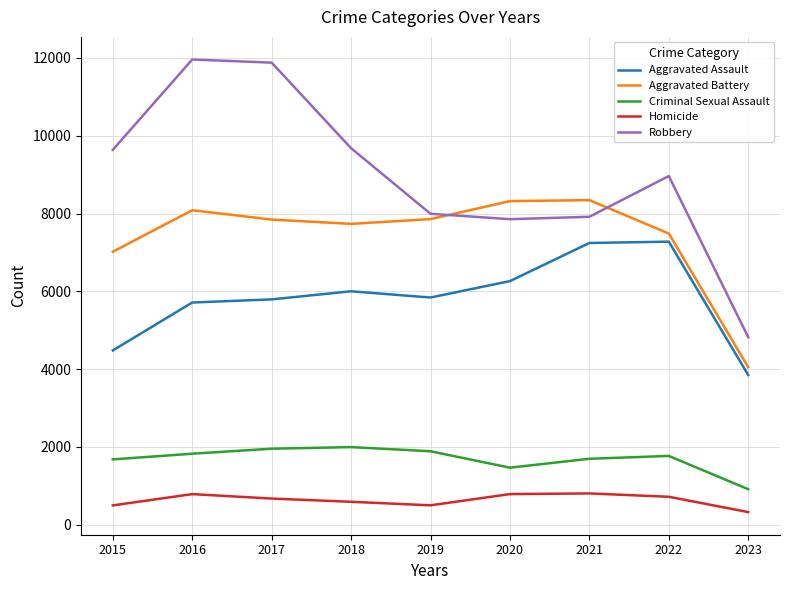

At how many categories does at least one series exceed 4284?

9